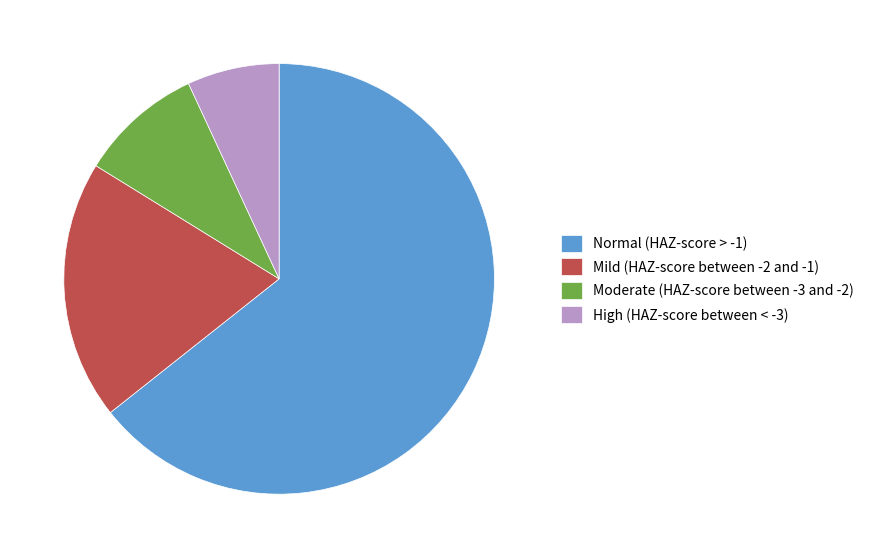

Which category has the smallest portion of the pie?

High (HAZ-score between < -3)